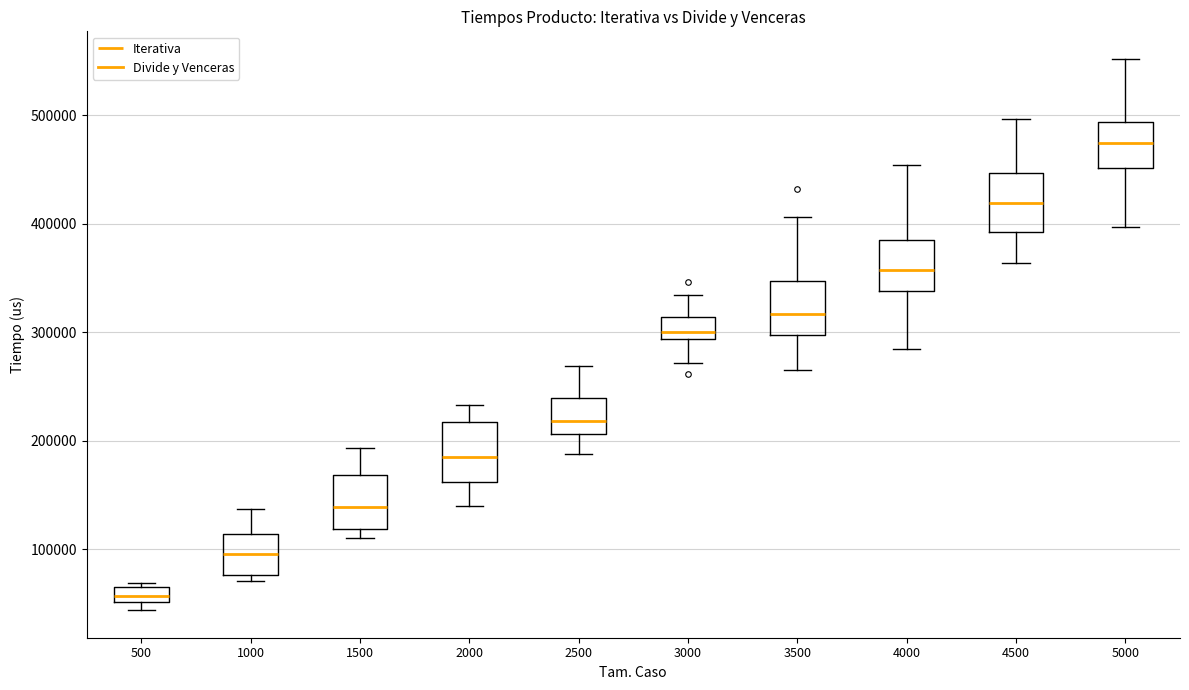

Which box has the lowest median line?

500